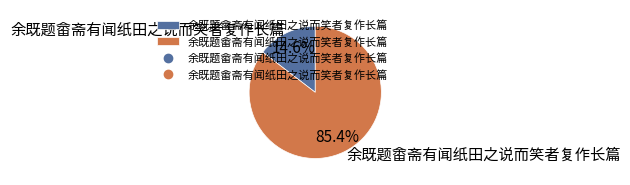

To the nearest percent, what is the difference between the 余既题畬斋有闻纸田之说而笑者复作长篇 and 余既题畲斋有闻纸田之说而笑者复作长篇 slice percentages?

71%